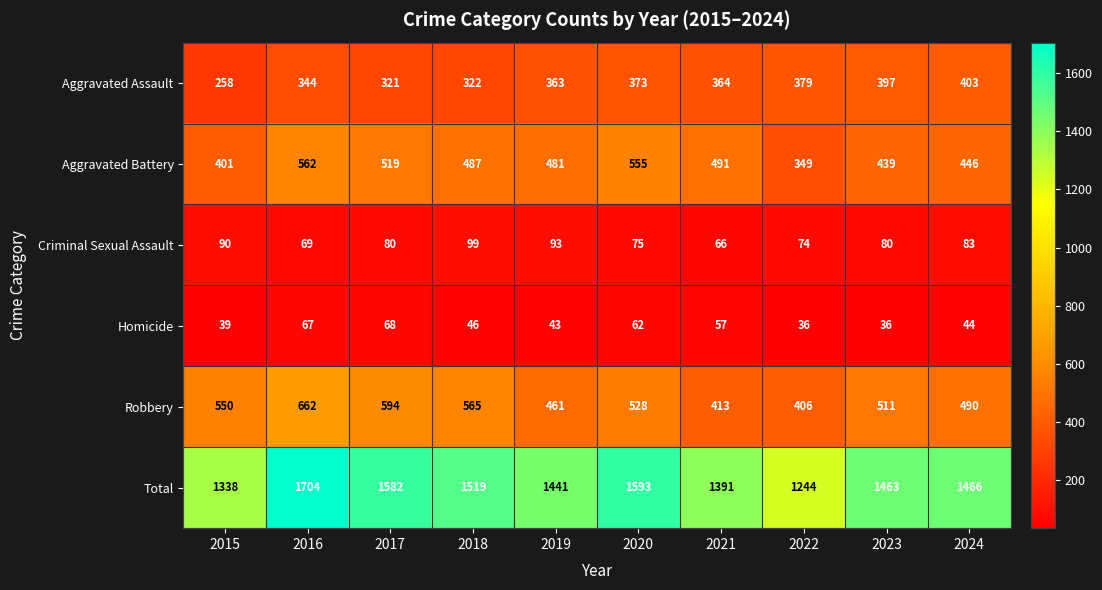

At 2021, list the series in order from largest to smallest.

Total, Aggravated Battery, Robbery, Aggravated Assault, Criminal Sexual Assault, Homicide